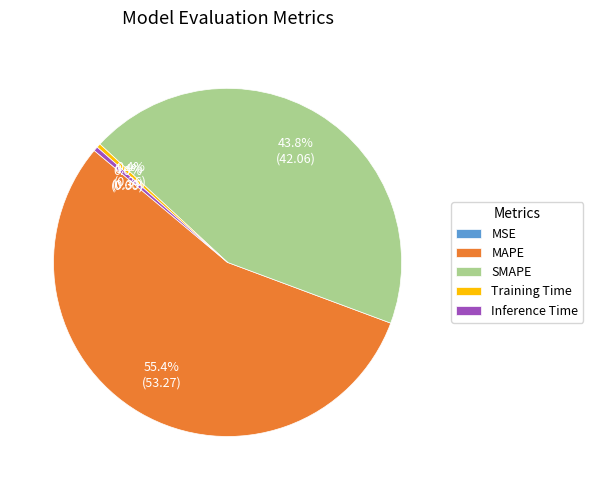

Between MAPE and Inference Time, which is larger?

MAPE